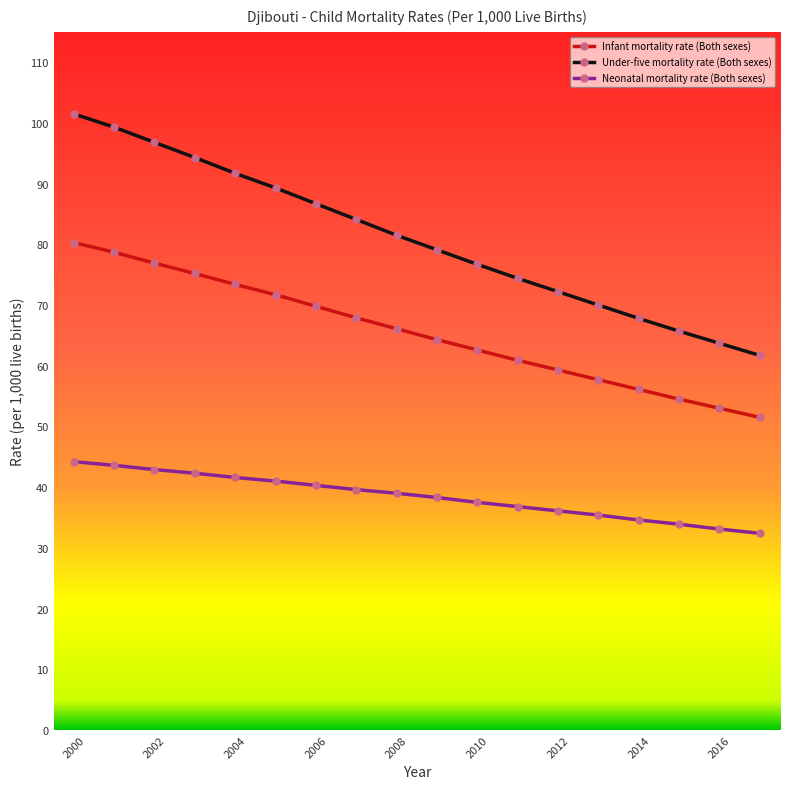

Rank the series by their average value, from lowest to highest.

Neonatal mortality rate (Both sexes), Infant mortality rate (Both sexes), Under-five mortality rate (Both sexes)